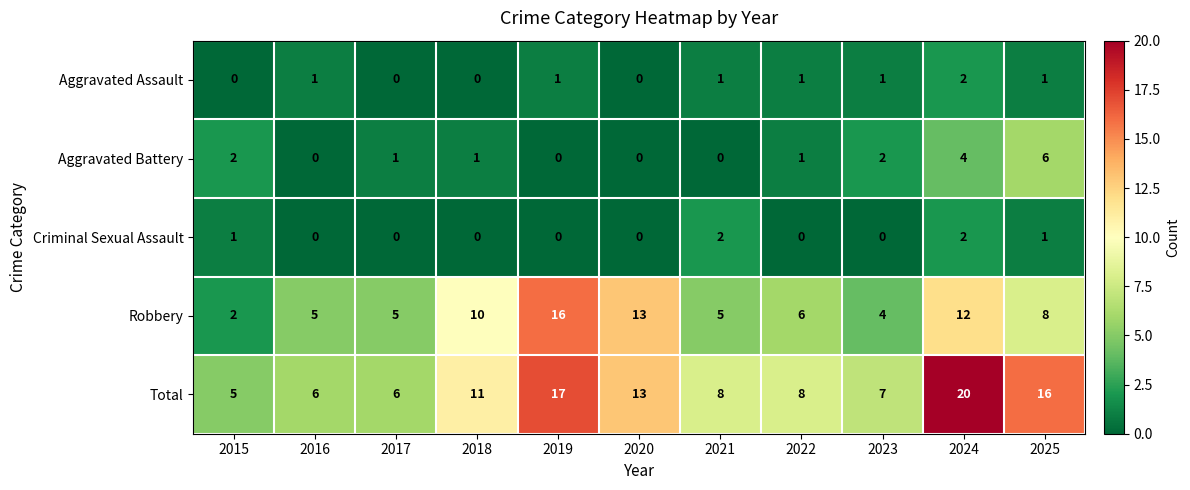

True or false: Aggravated Assault has a value of 0 at 2015.

True